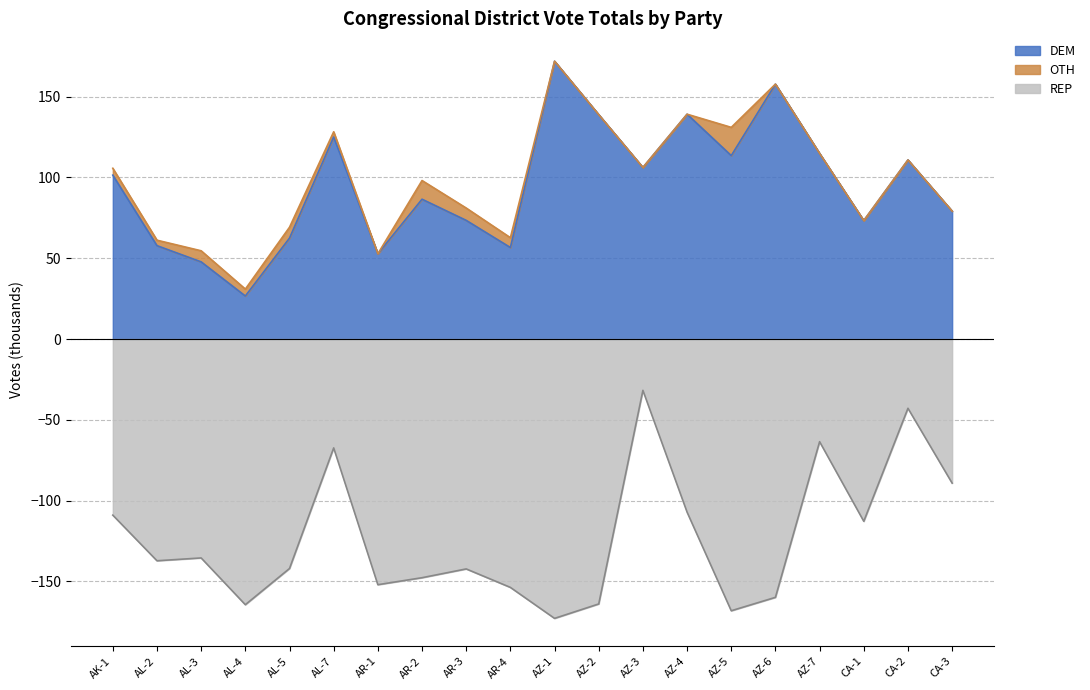

How many interior local valleys does the DEM series have?

6